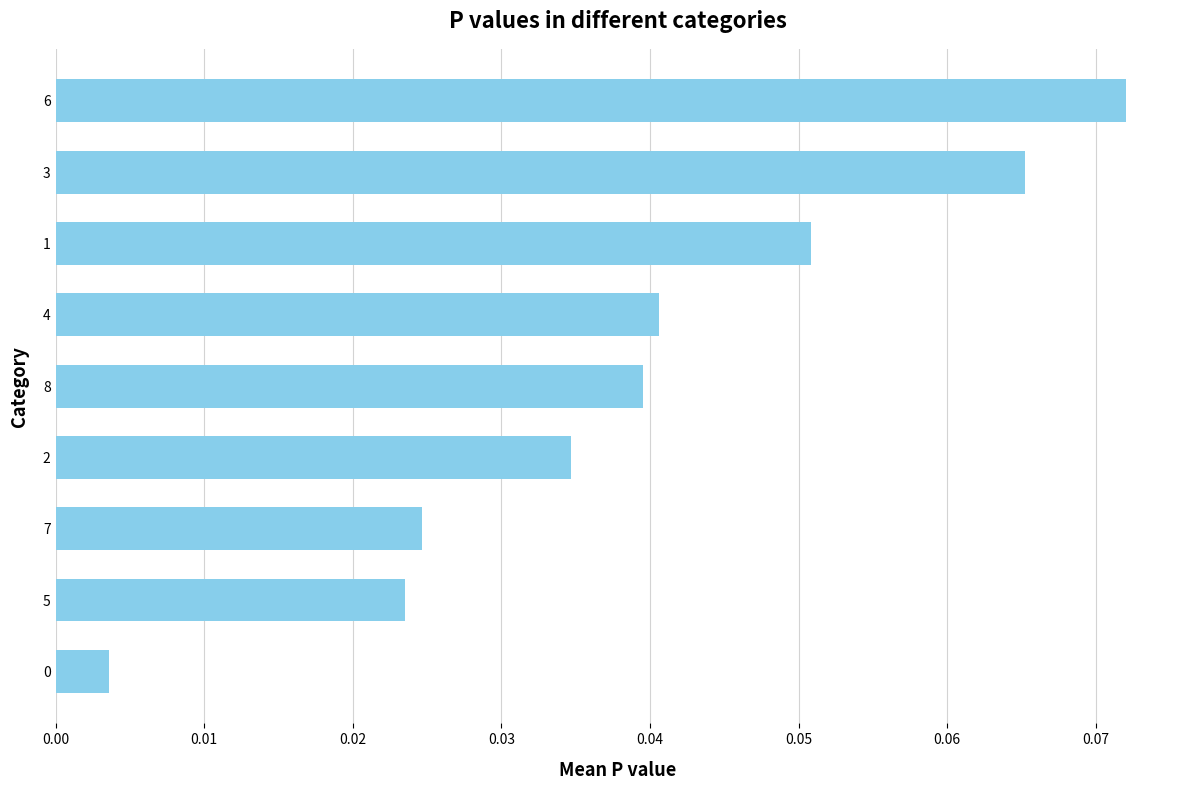

What is the sum of all values?

0.4